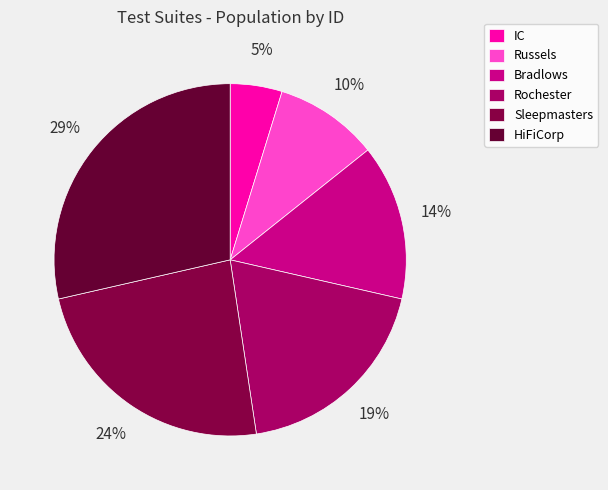

What percentage is the Rochester slice, to the nearest percent?

19%